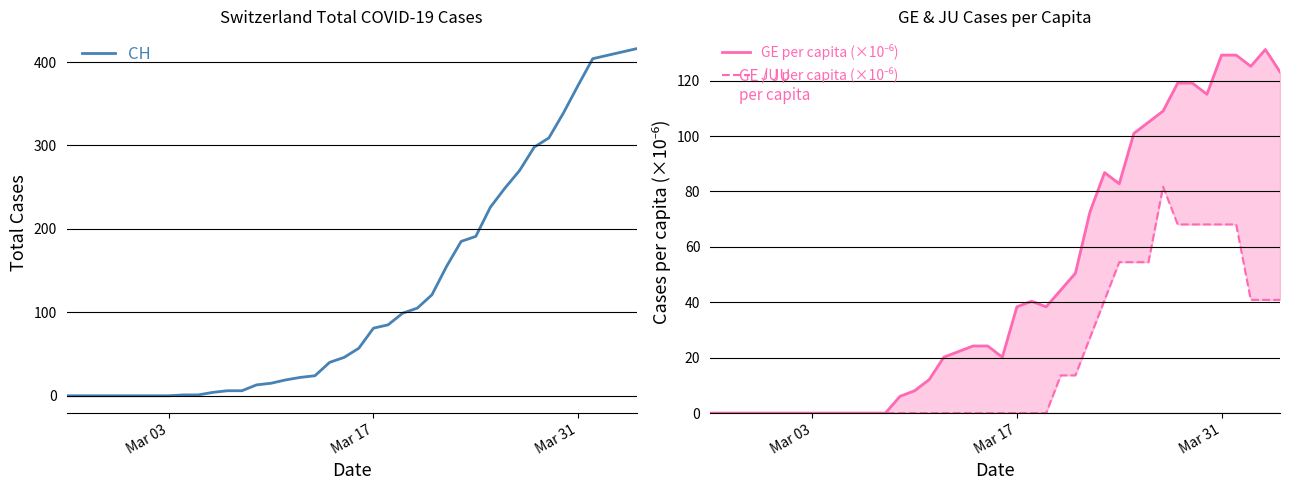

Which series has the widest spread of values?

CH